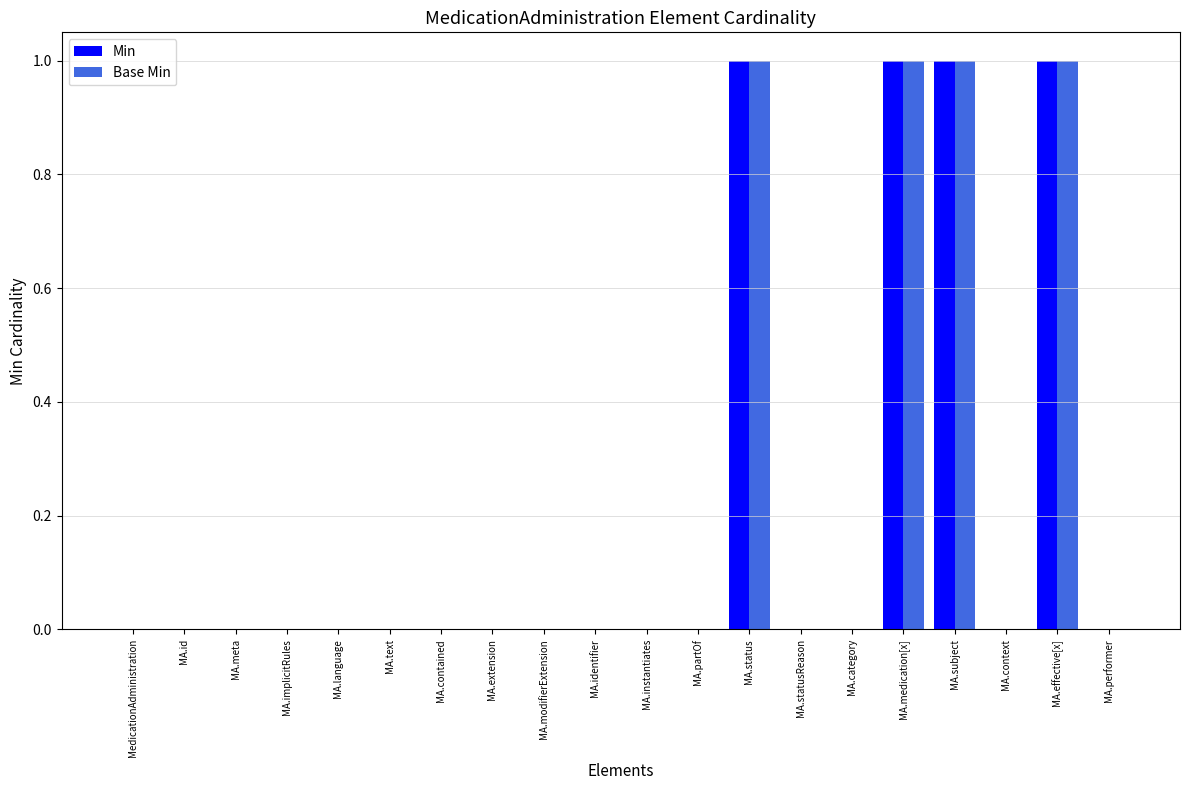

Reading left to right, list all the values displayed in this chart.

Min: 0	0	0	0	0	0	0	0	0	0	0	0	1	0	0	1	1	0	1	0
Base Min: 0	0	0	0	0	0	0	0	0	0	0	0	1	0	0	1	1	0	1	0